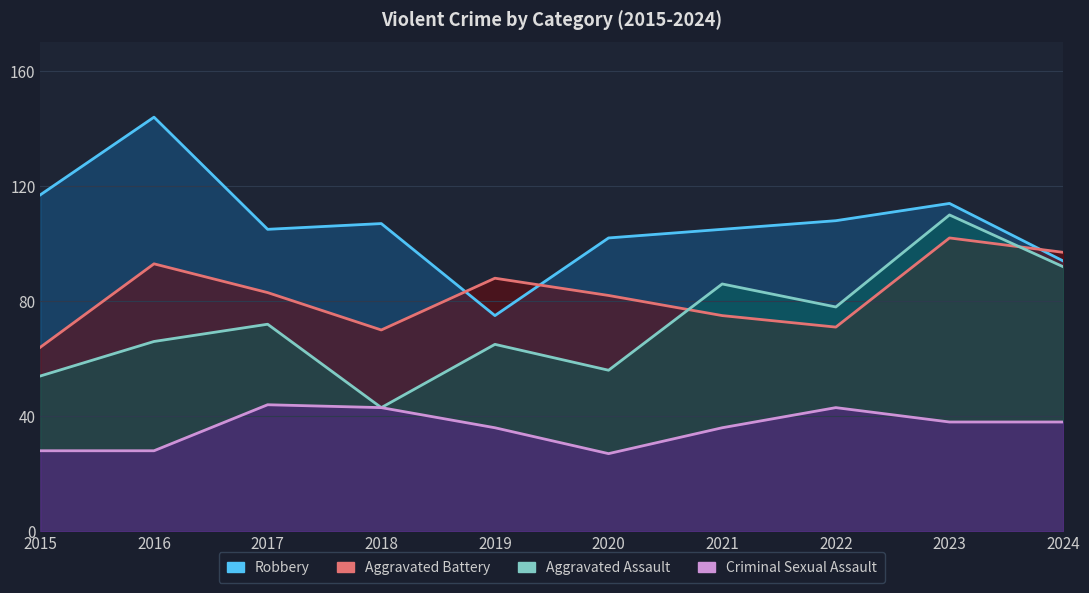

Which category has the highest value in the Aggravated Battery series?

2023